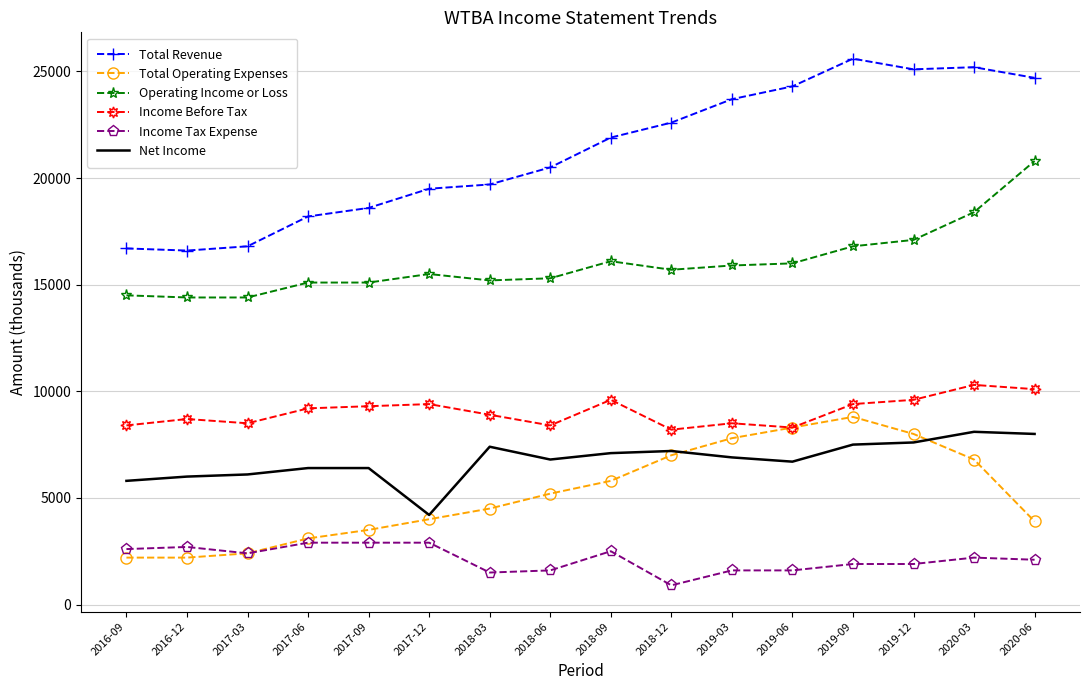

What position from the right is 2016-09?

16